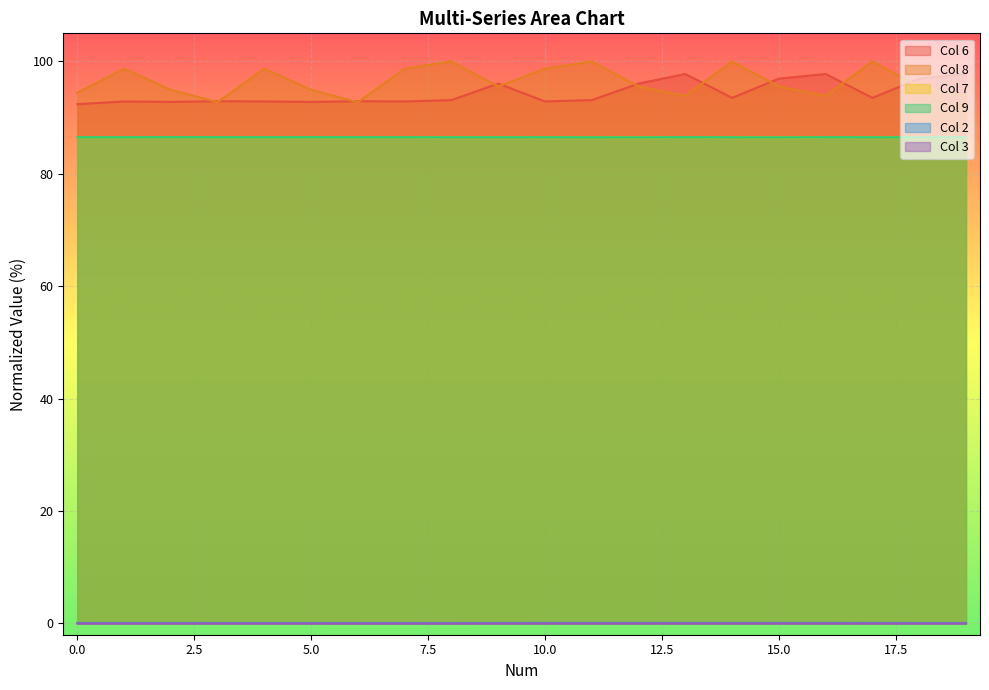

How many series are shown in this chart?

6